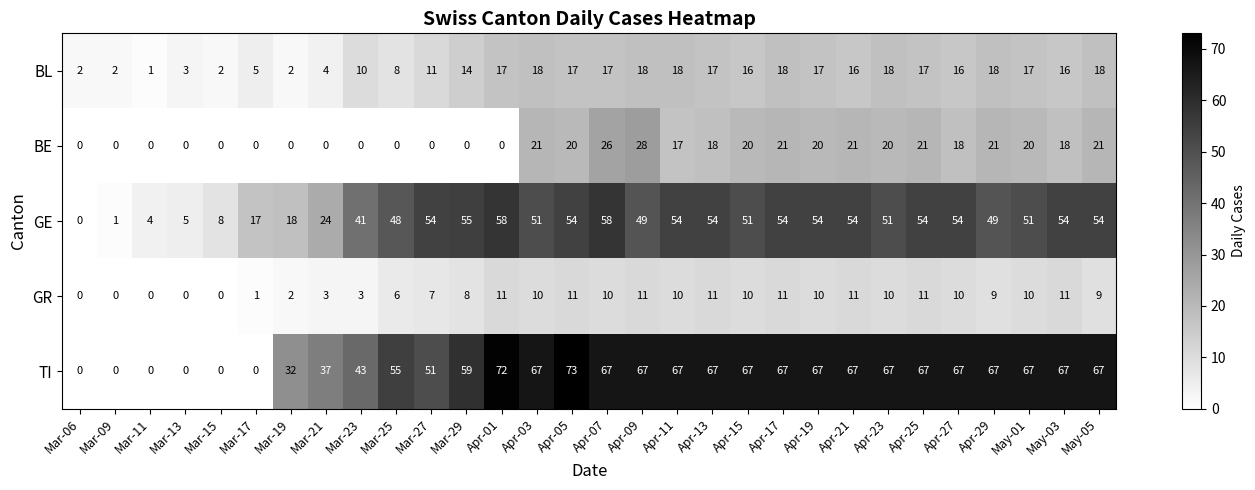

At which category is the sum across all series the highest?

Apr-07